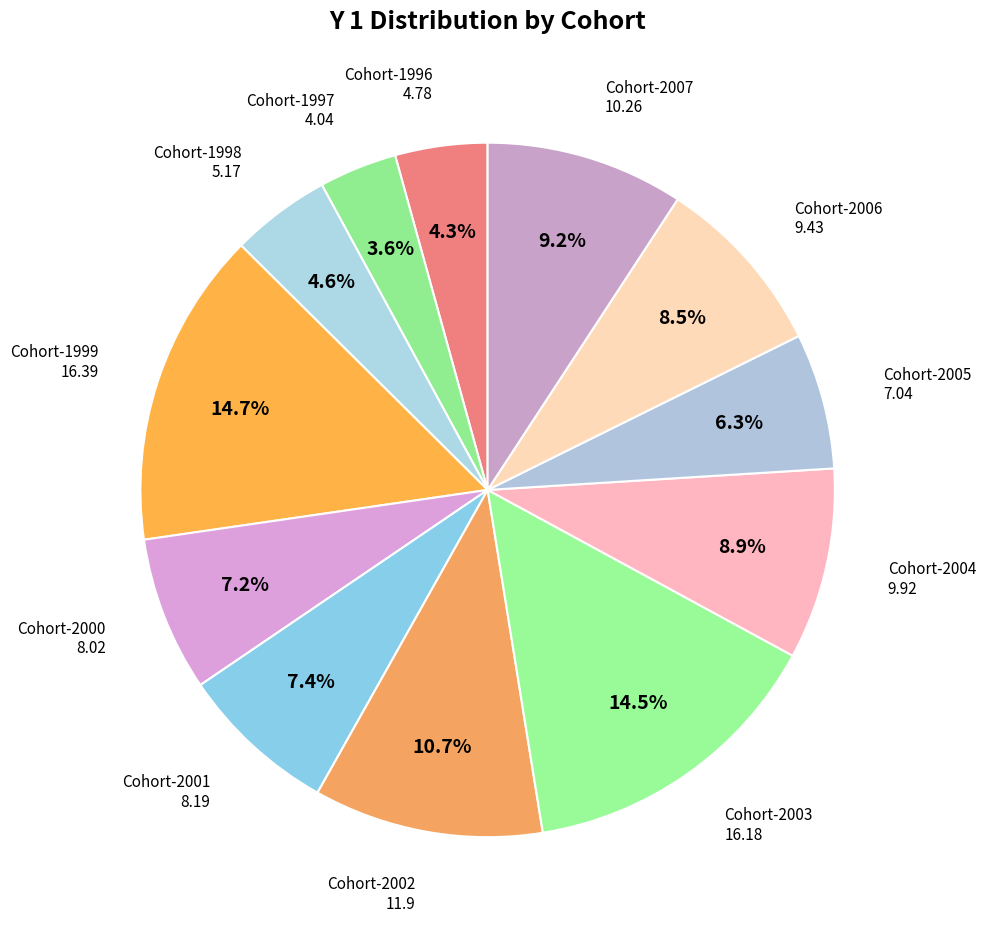

How much of the chart is everything except Cohort-1999?

85.3%